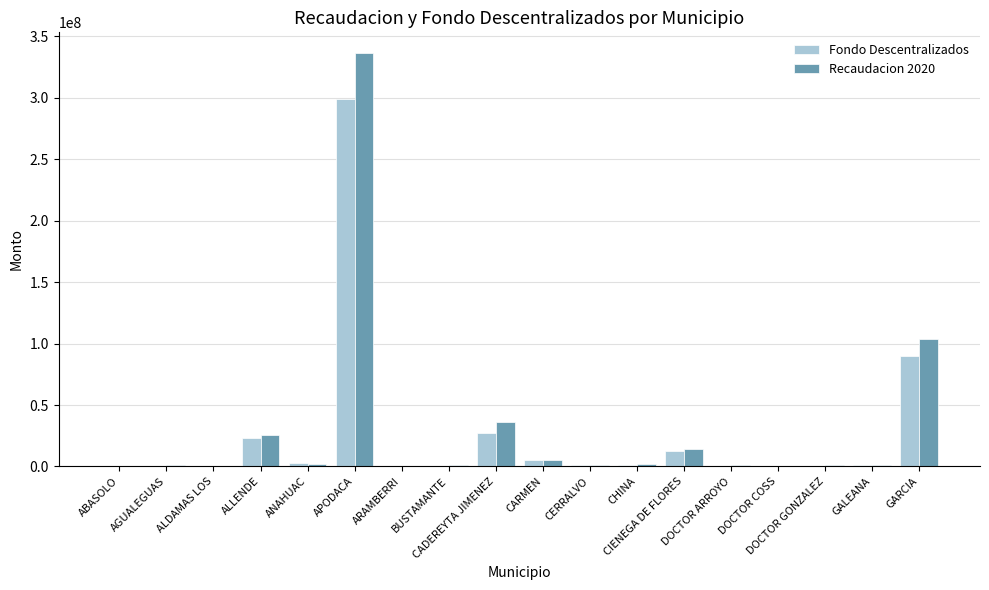

What is the highest value of the Recaudacion 2020 series?

336540527.3